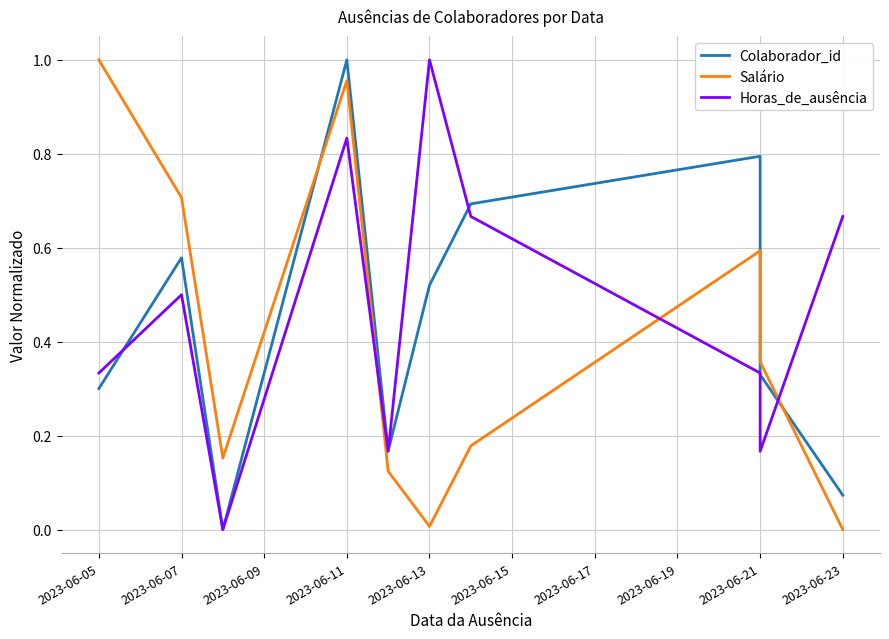

How many distinct data groups are displayed?

3